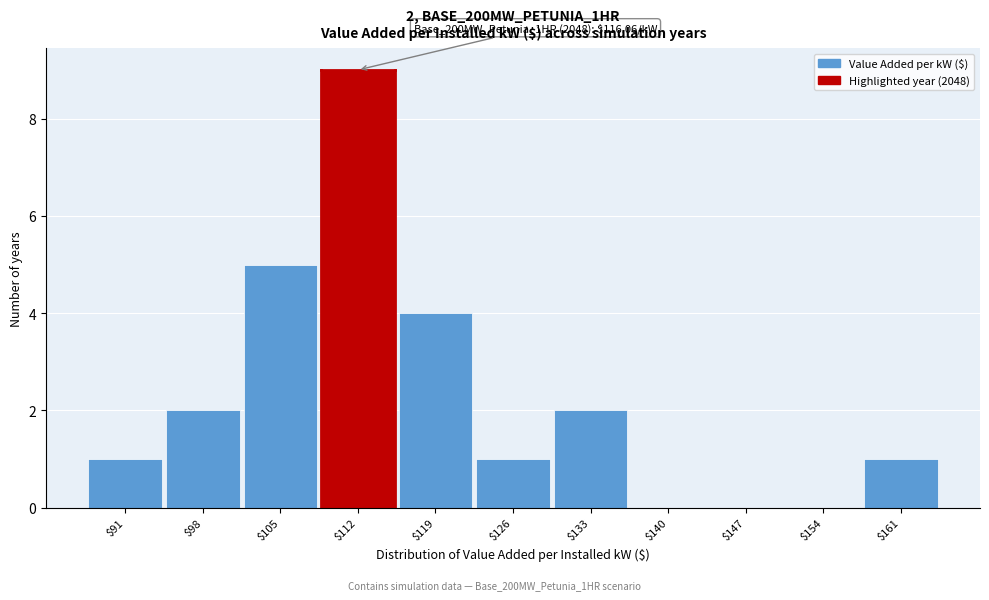

Which category has the highest value across all series?

$112